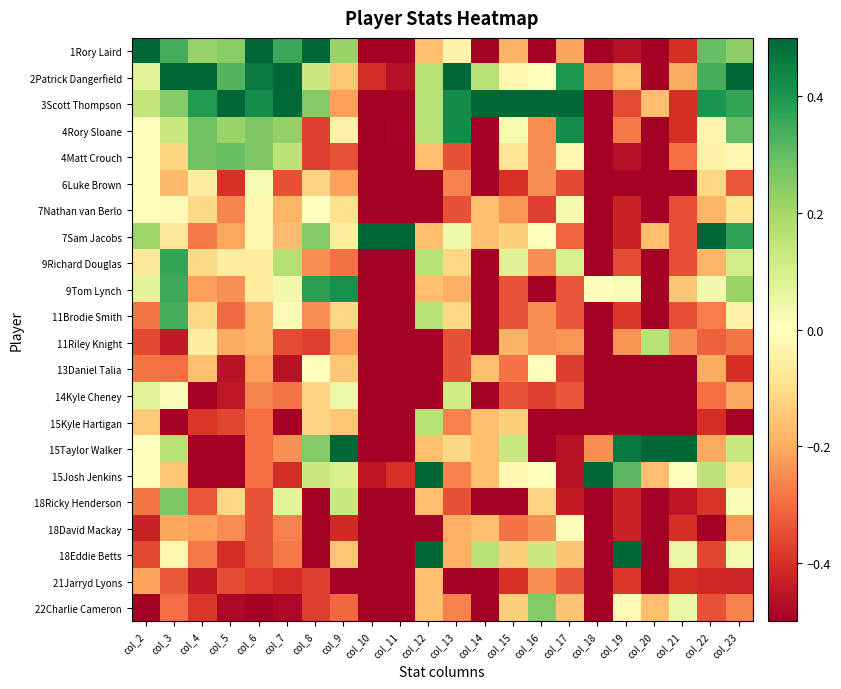

Which has a higher value, col_23 or col_17?

col_23